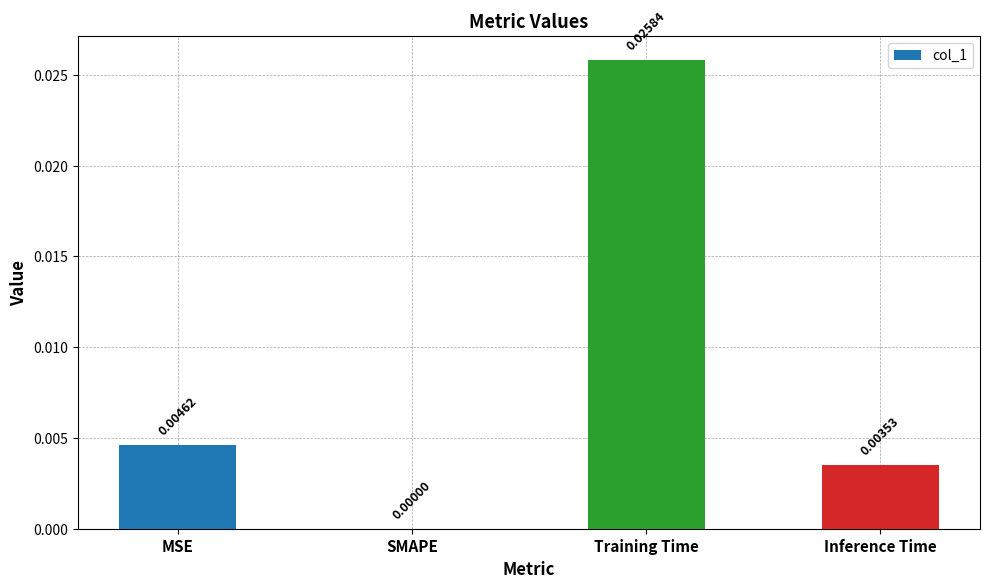

Which label corresponds to the largest value in the chart?

Training Time